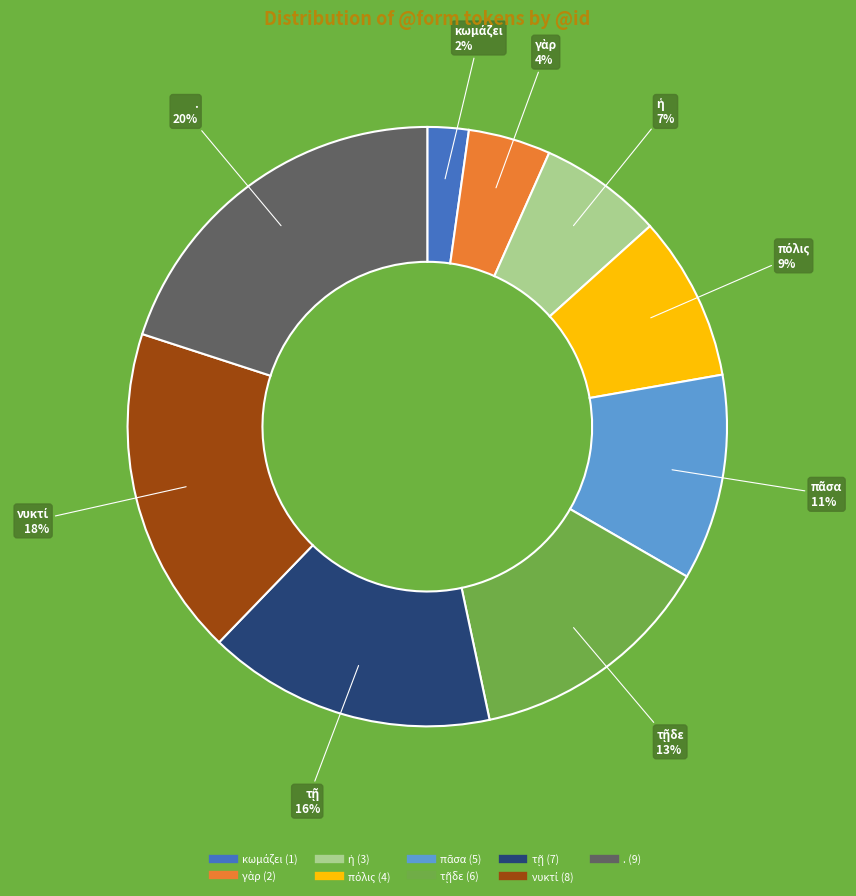

Is there a majority slice in this chart?

No